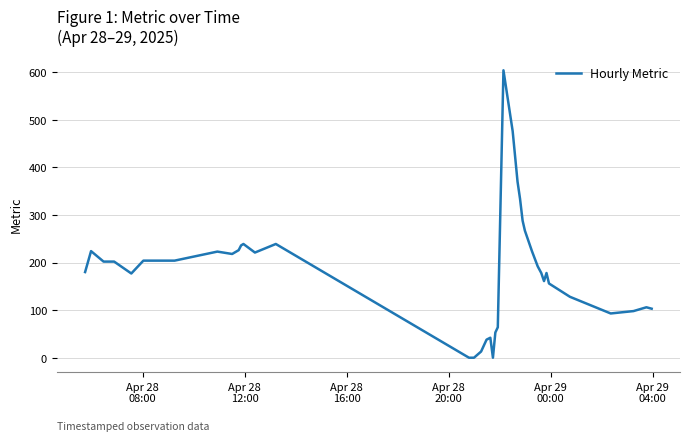

What is the difference between the maximum and minimum values?

604